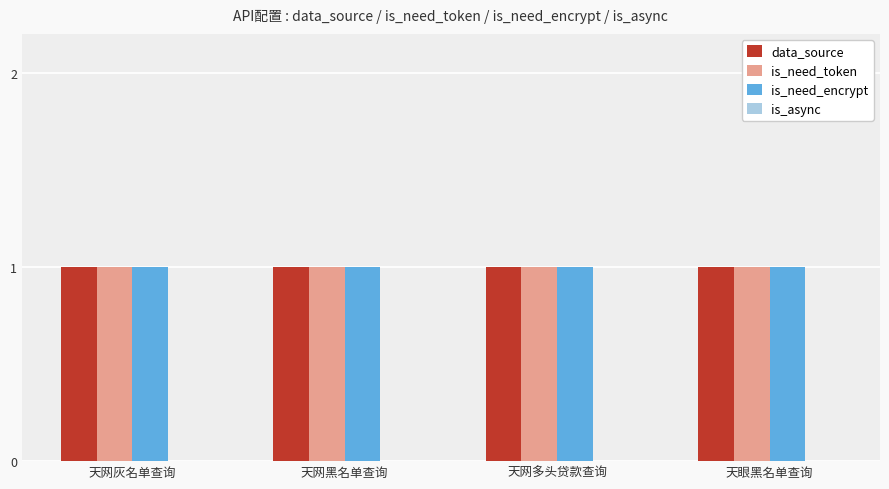

How many bars are there in total?

16